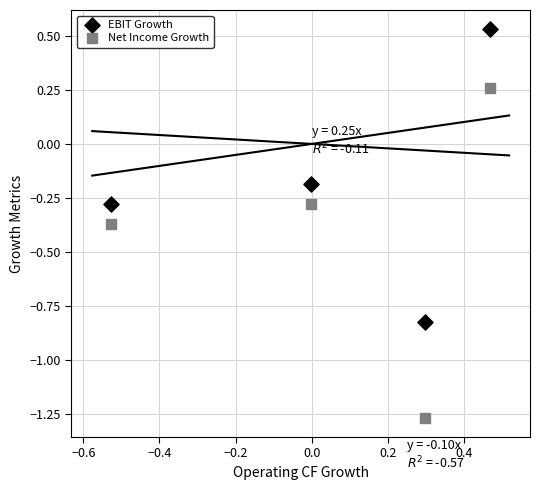

Which series has the largest Y range (max minus min)?

Net Income Growth